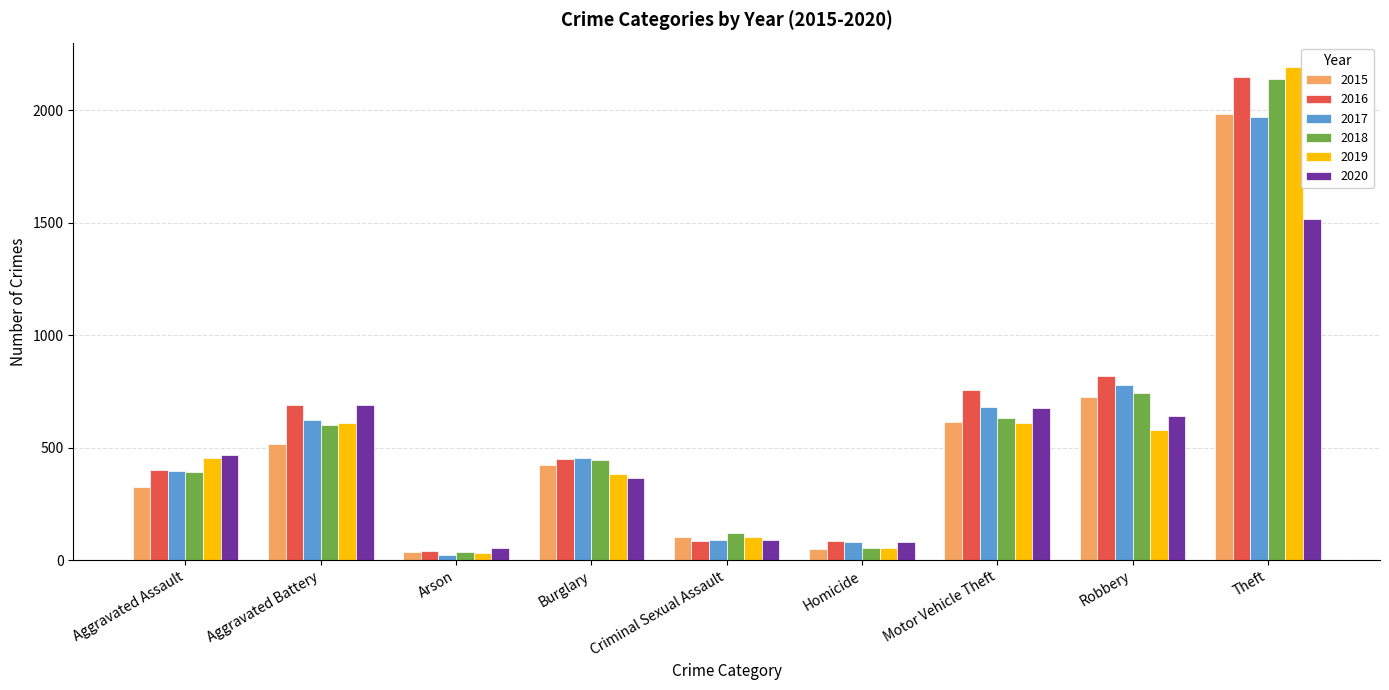

What is the label of the 3rd bar from the right?

Motor Vehicle Theft